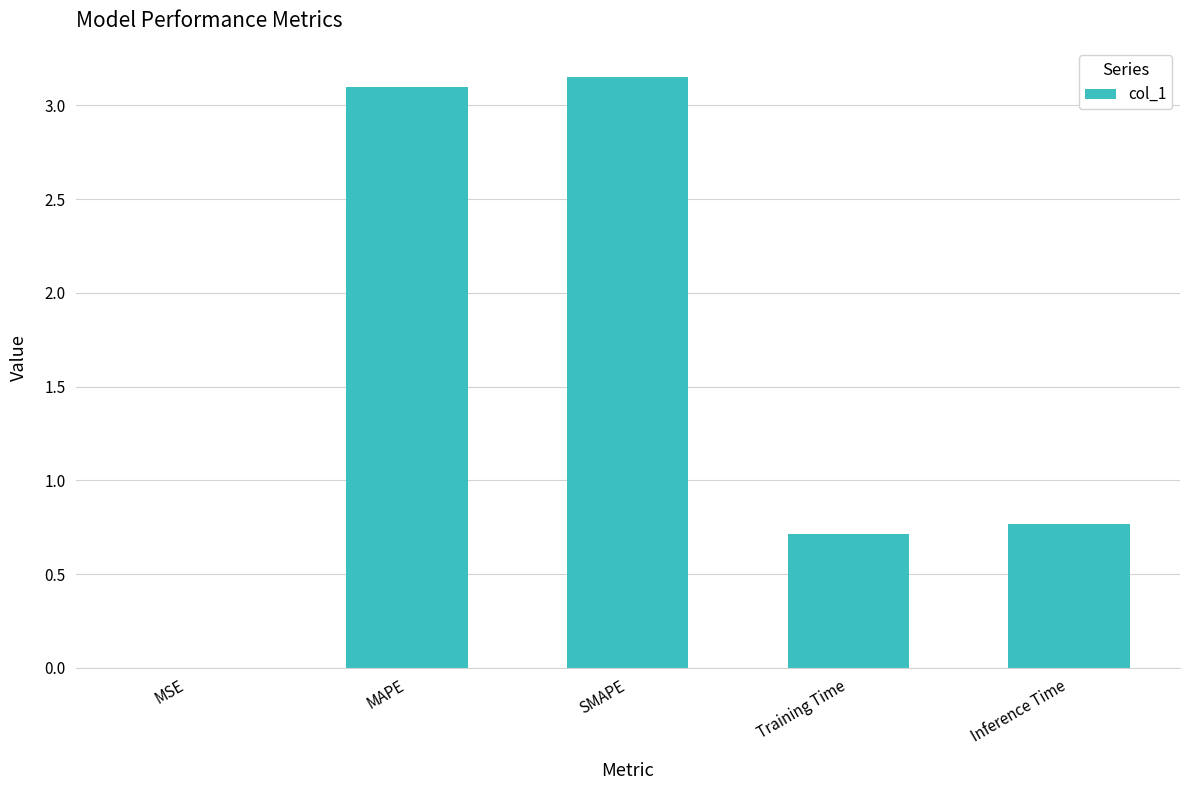

Which has a higher value, MSE or Inference Time?

Inference Time